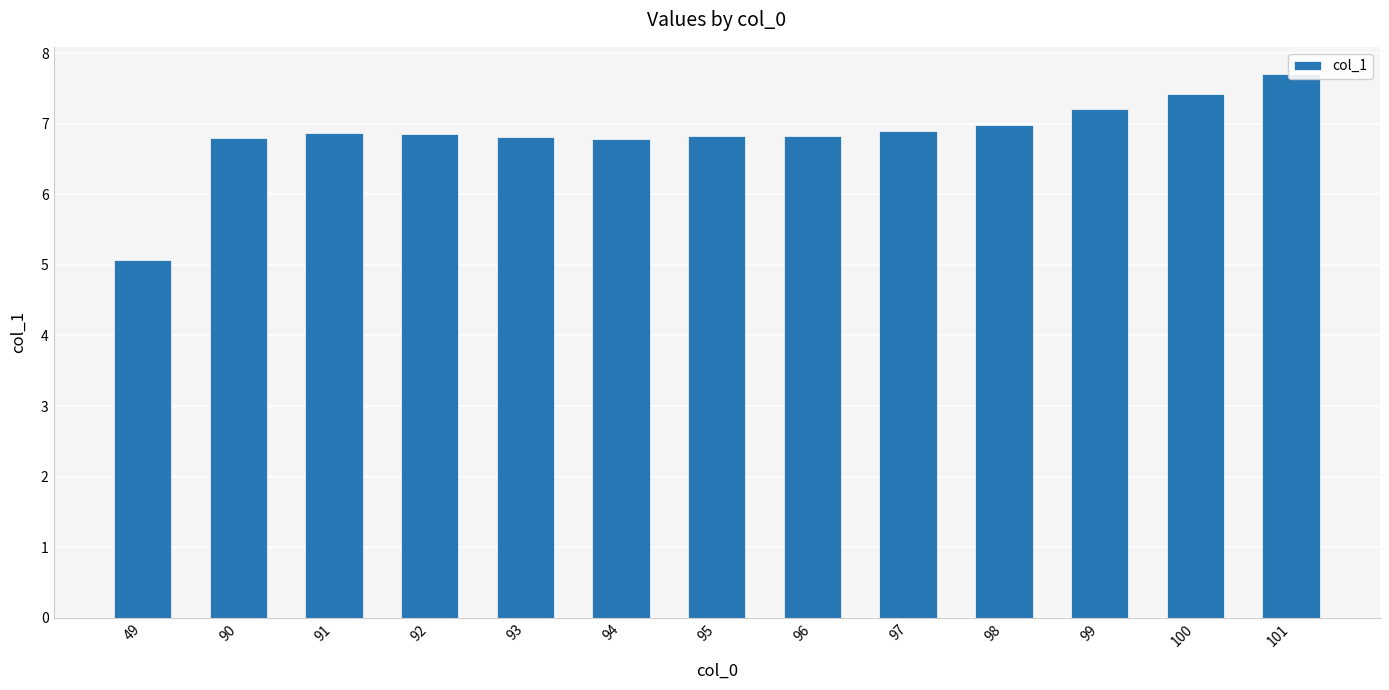

What is the ratio of the value at 95 to the value at 97?

1.0